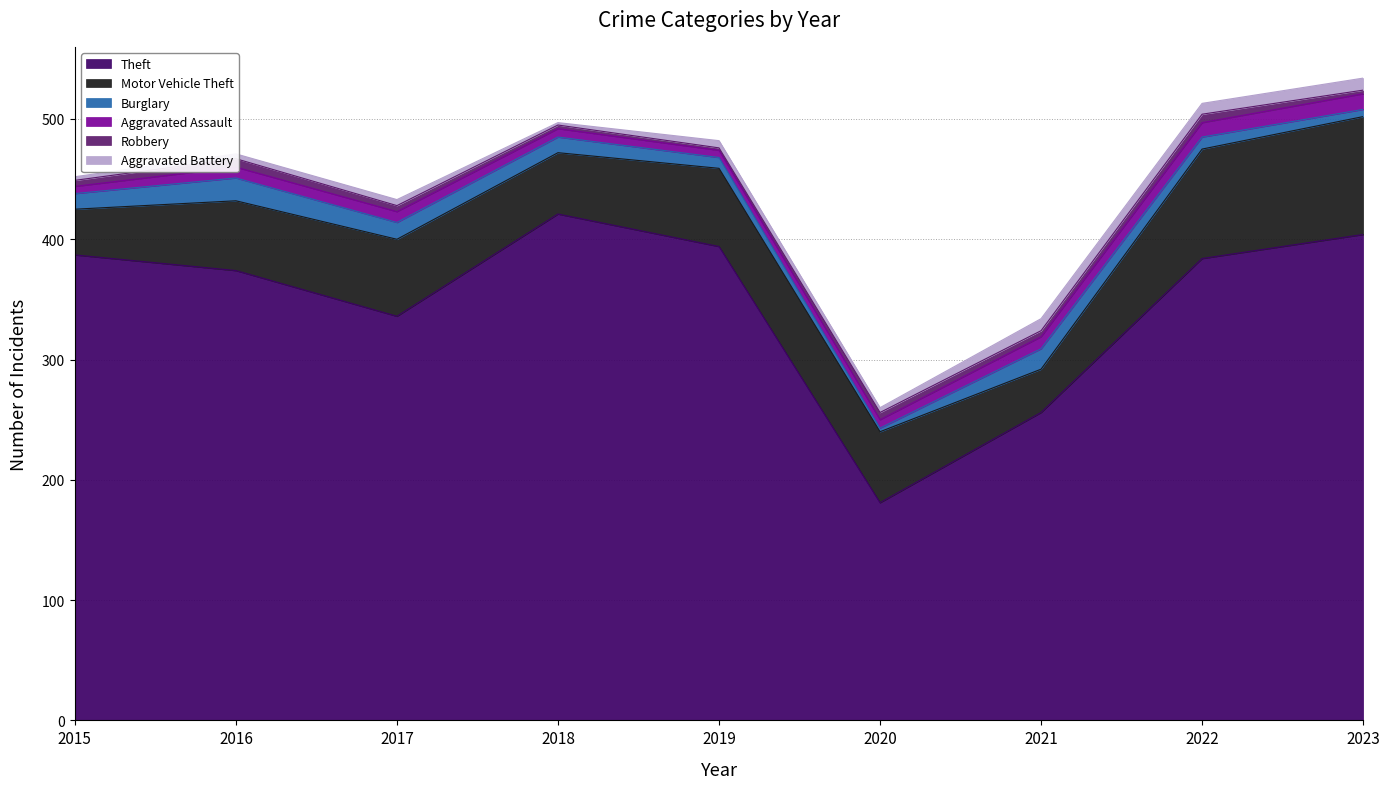

Which series has the largest total across all categories?

Theft